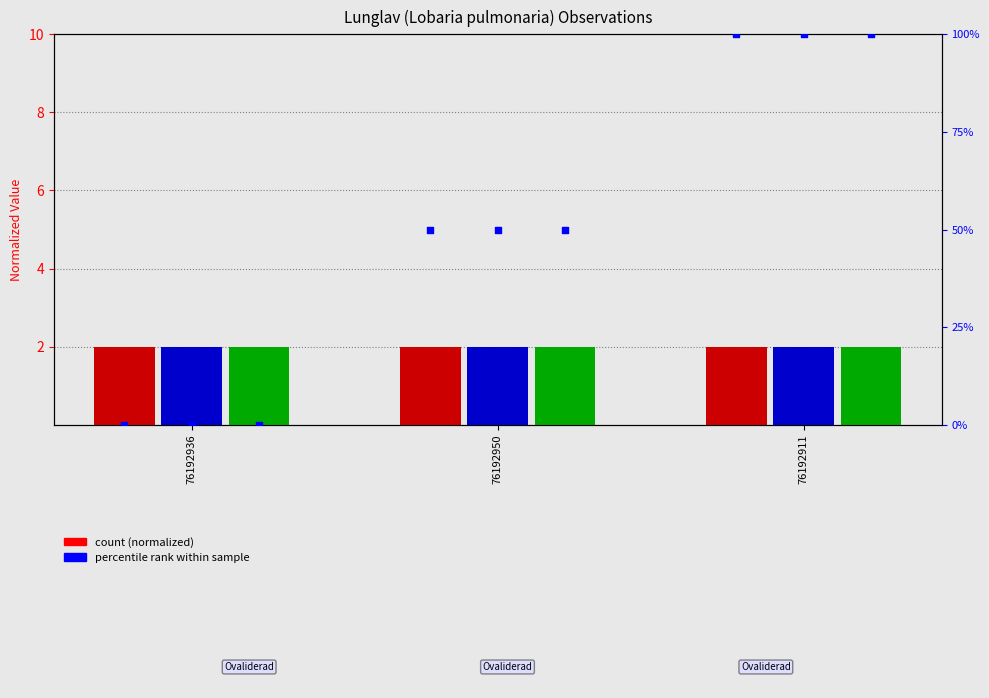

Which series reaches the maximum Y coordinate?

Taxonsorteringsordning percentile